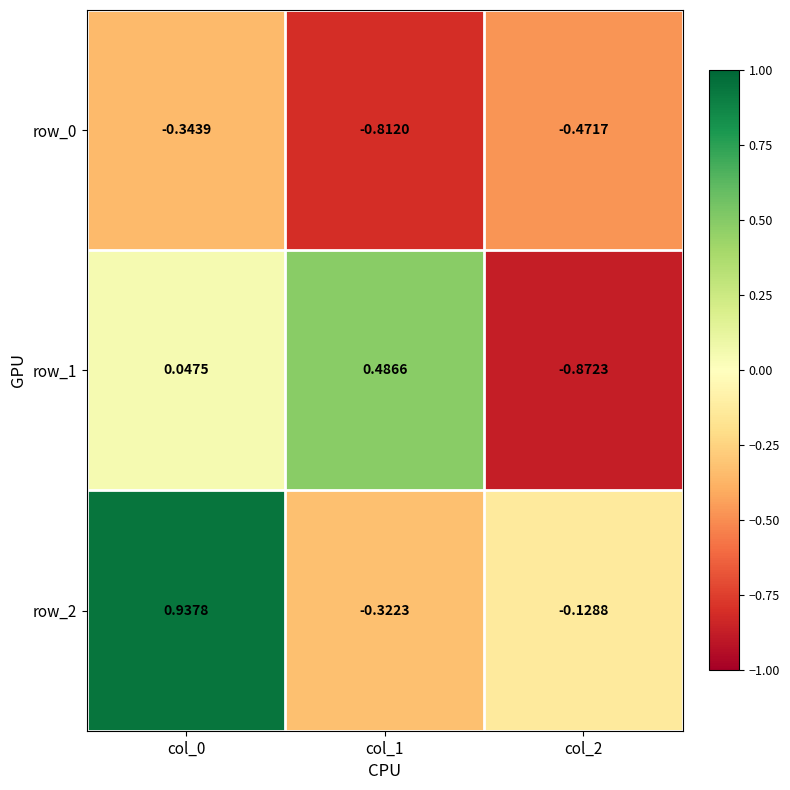

How many categories are shown in the chart?

3